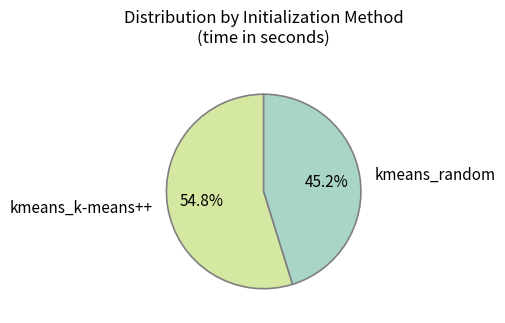

How many segments does this pie chart have?

2